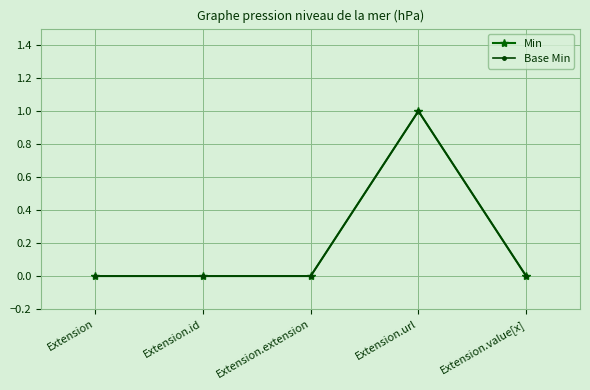

True or false: Base Min and Min intersect in this chart.

False